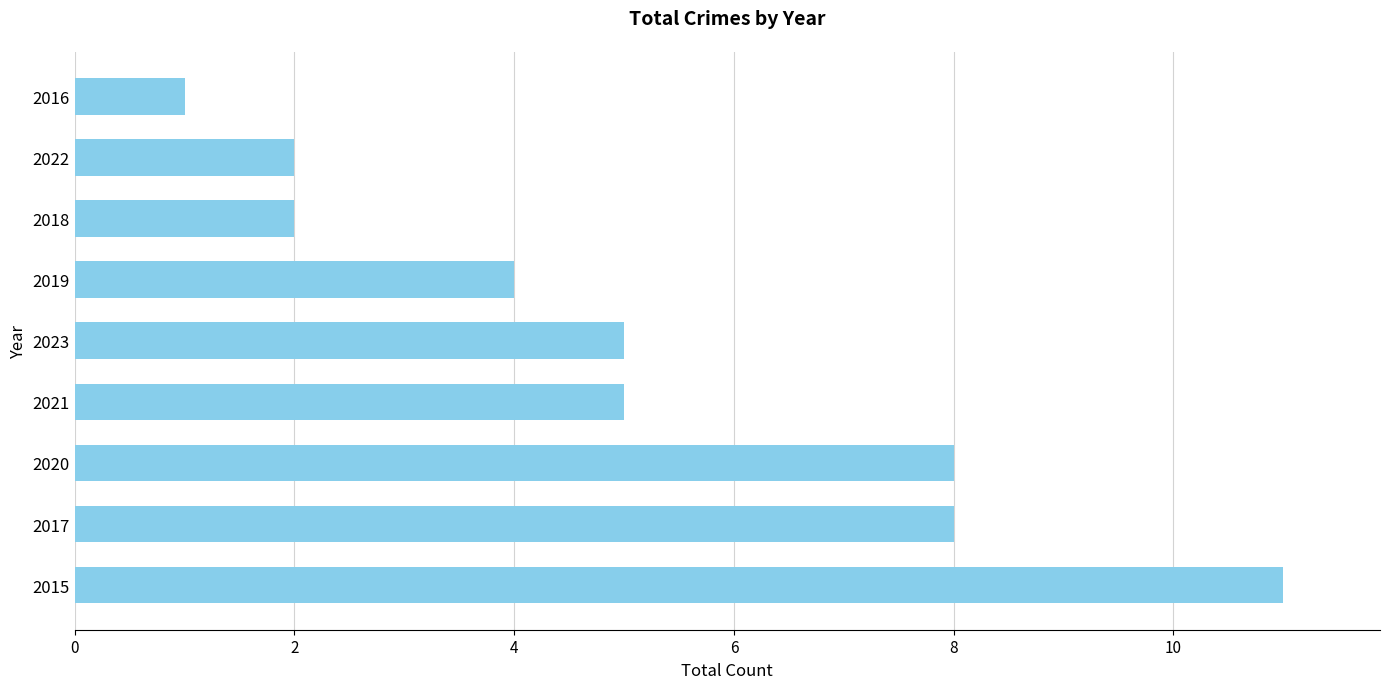

Is it true that the value at 2015 is 7?

False